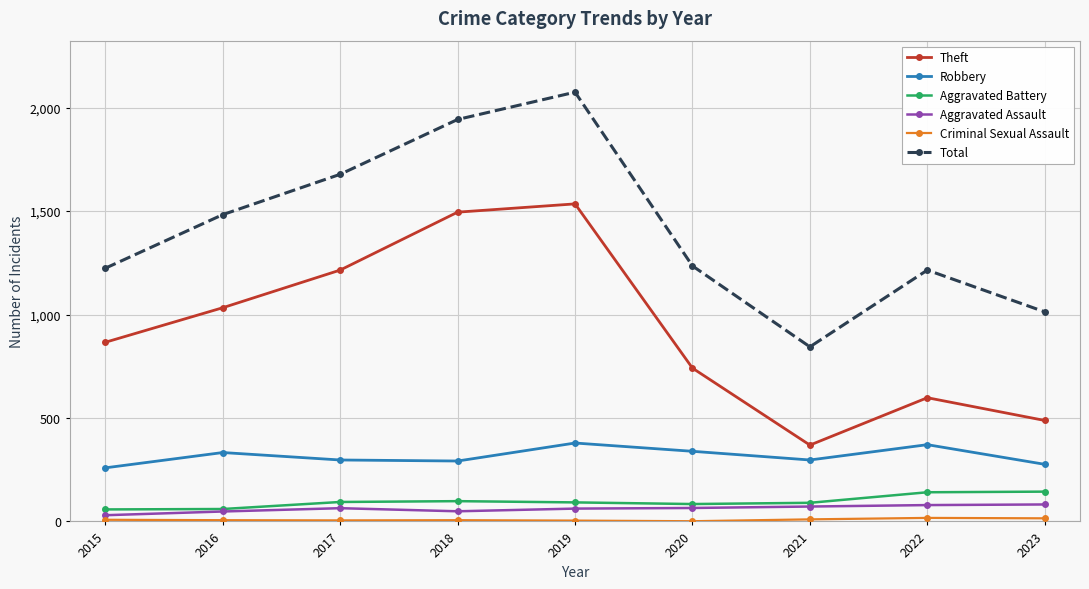

Does the chart display data point markers on the line(s)?

Yes